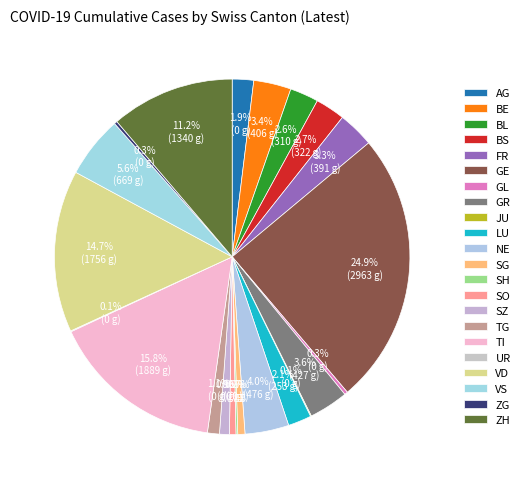

What is the total percentage of NE and SO?

4.6%